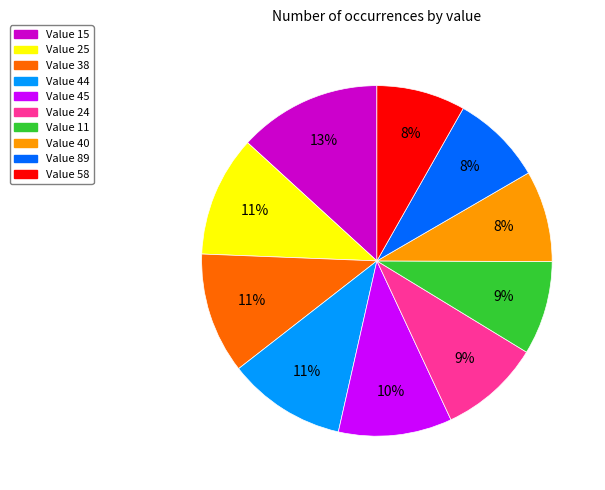

Is there any slice that represents more than half of the pie?

No